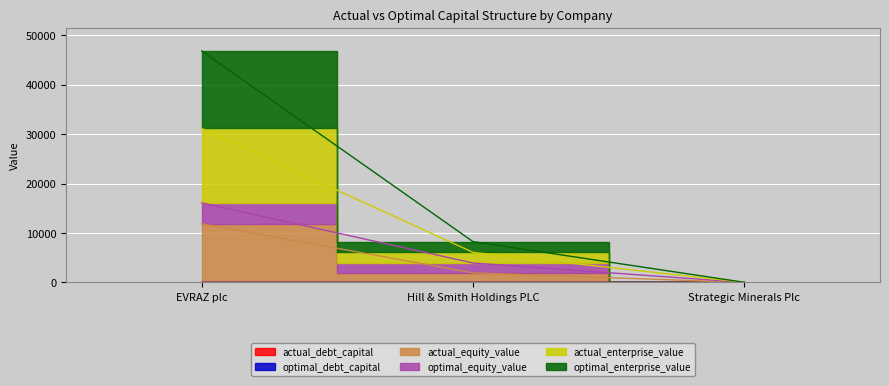

What is the greatest value displayed?

46844.5